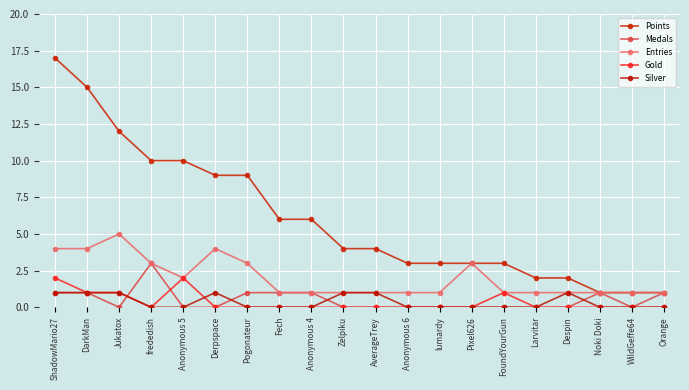

True or false: Silver has more than 2 interior local peaks.

False